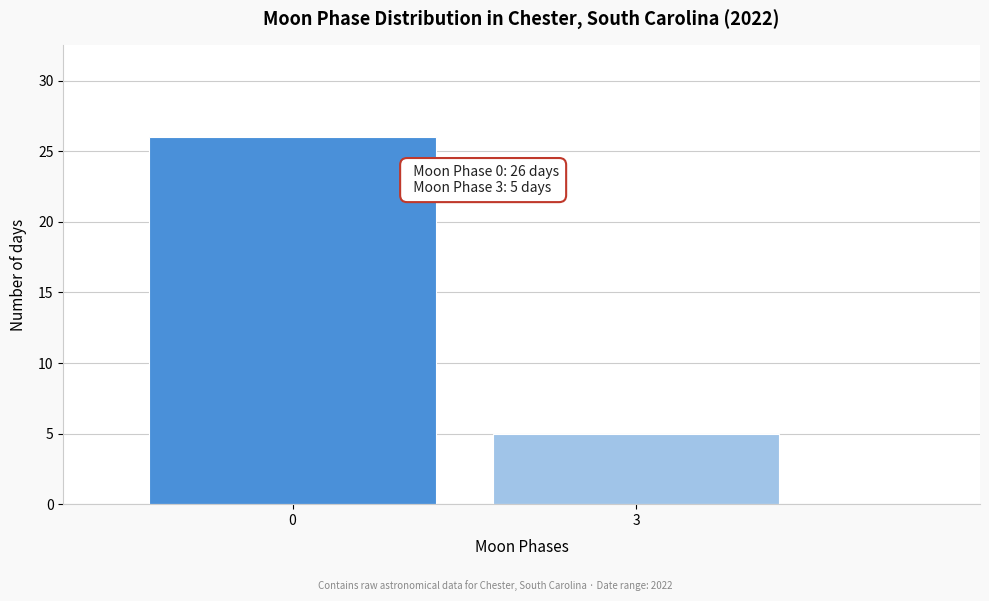

Reading right to left, what are all the values shown in this chart?

5	26